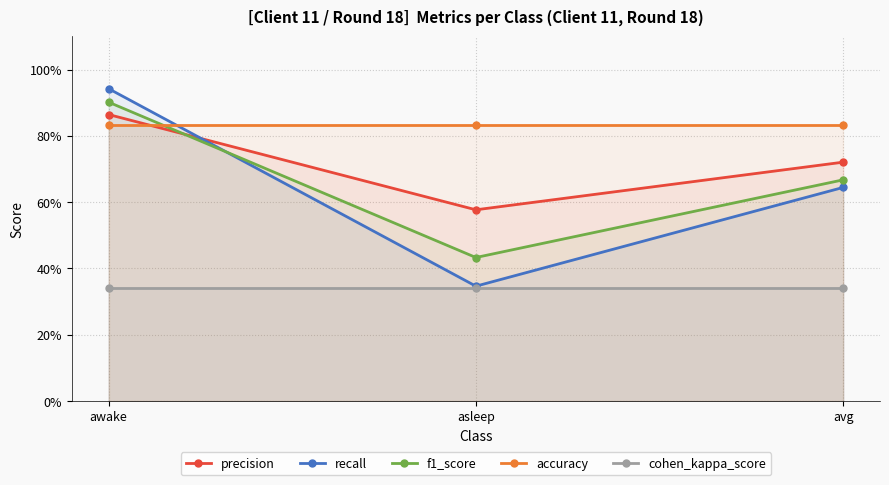

What is the total value across all series at avg?

3.2